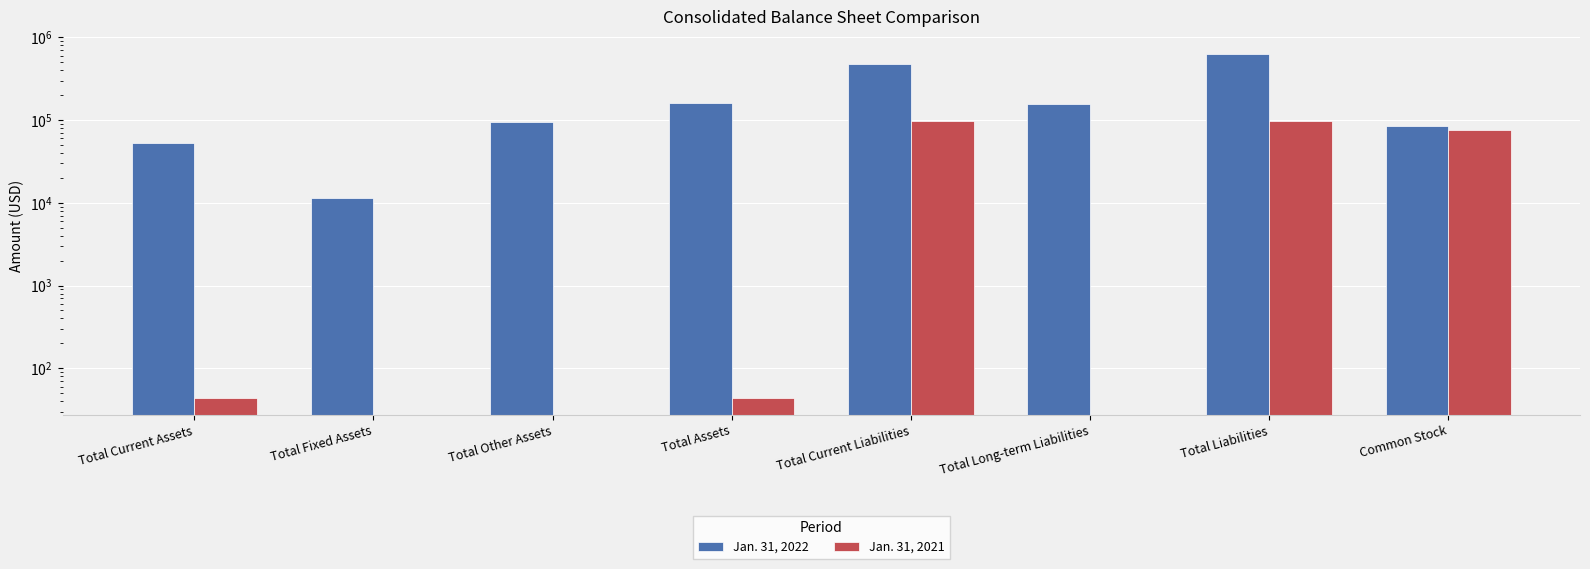

Between Total Current Assets and Total Long-term Liabilities, which series saw the biggest shift?

Jan. 31, 2022